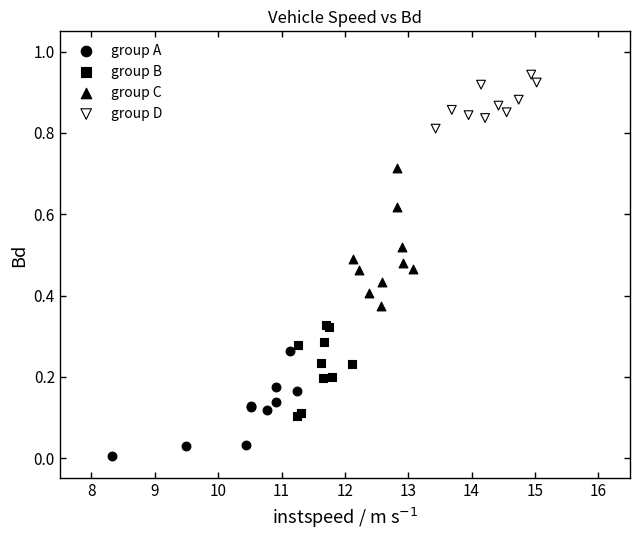

Which series has the largest Y range (max minus min)?

group C